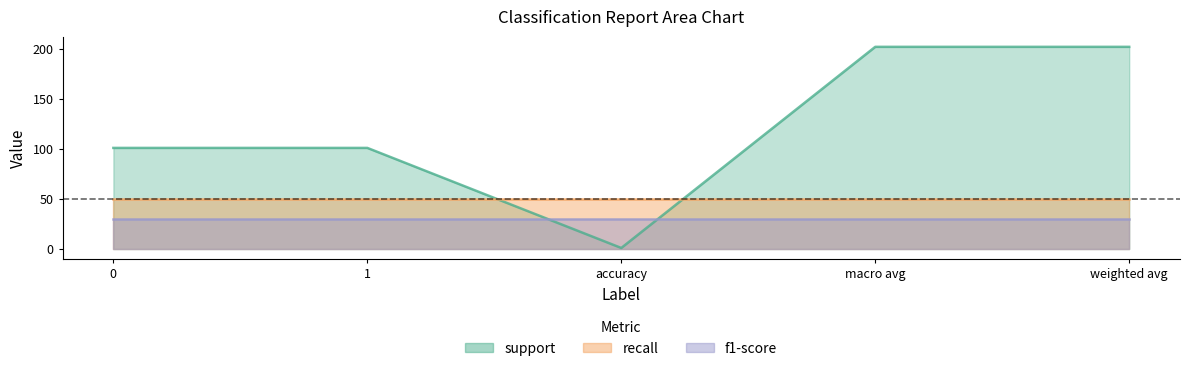

Rank the categories by f1-score value from highest to lowest.

0, 1, accuracy, macro avg, weighted avg